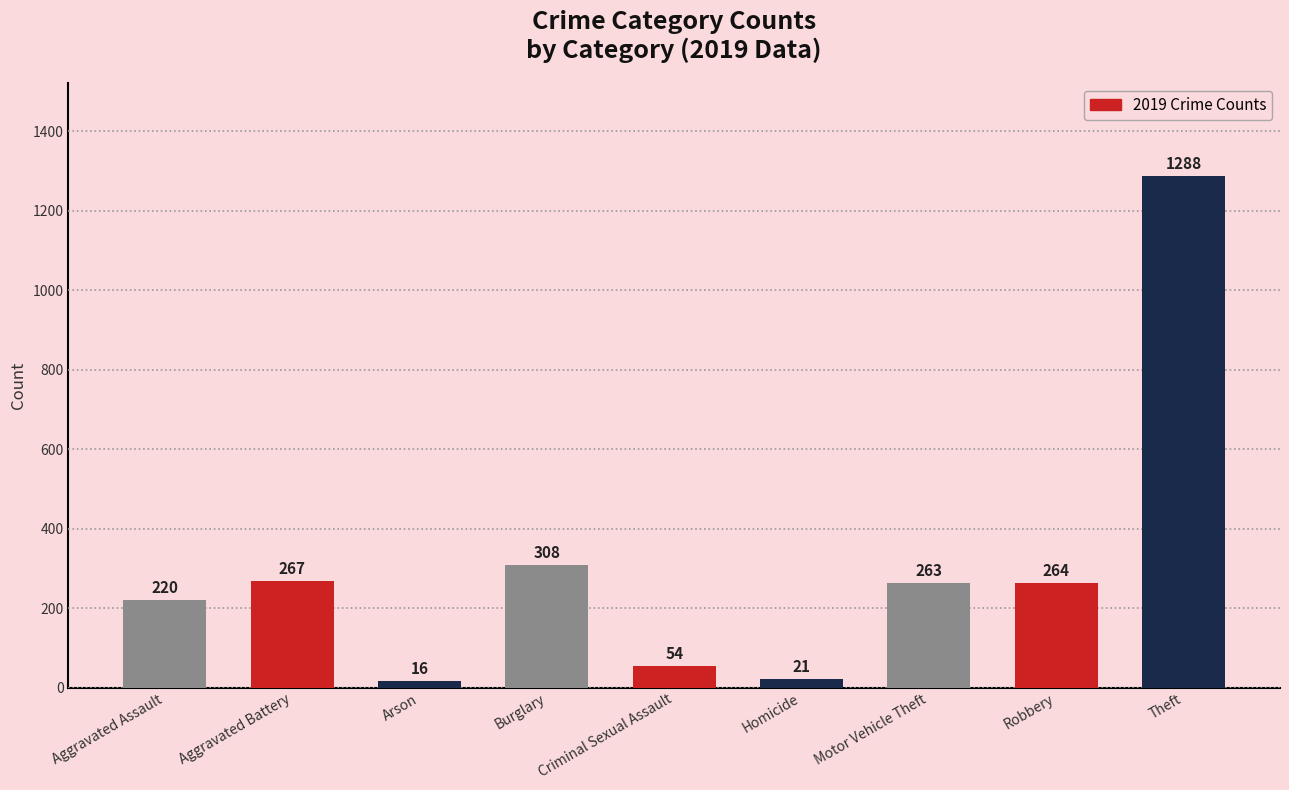

What is the difference between the second highest and second lowest values?

287